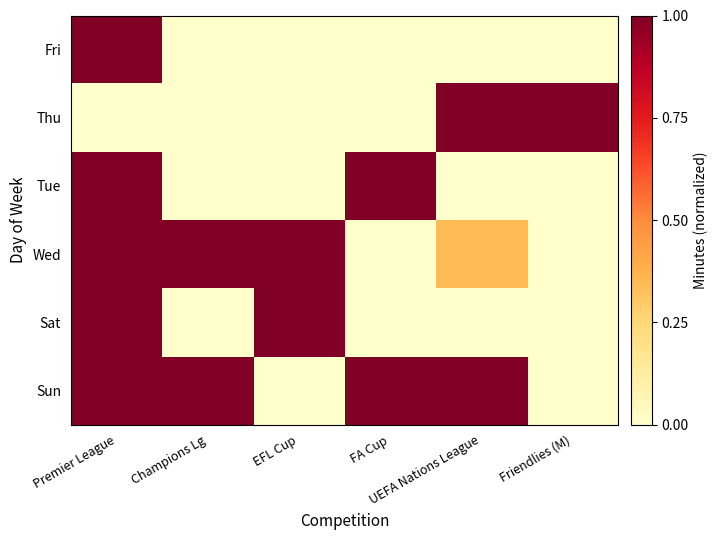

Which label corresponds to the smallest value in the chart?

EFL Cup